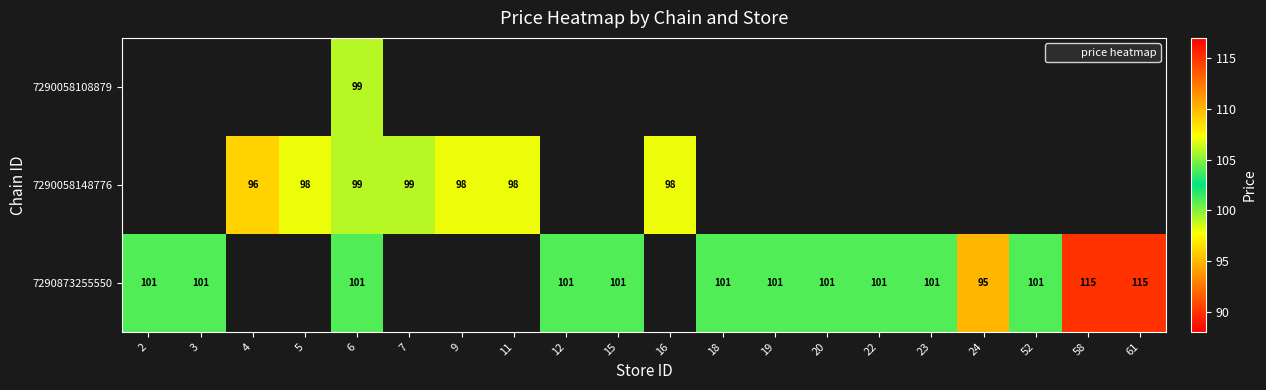

What is the difference between the second highest and second lowest values in the 7290058148776 series?

1.0